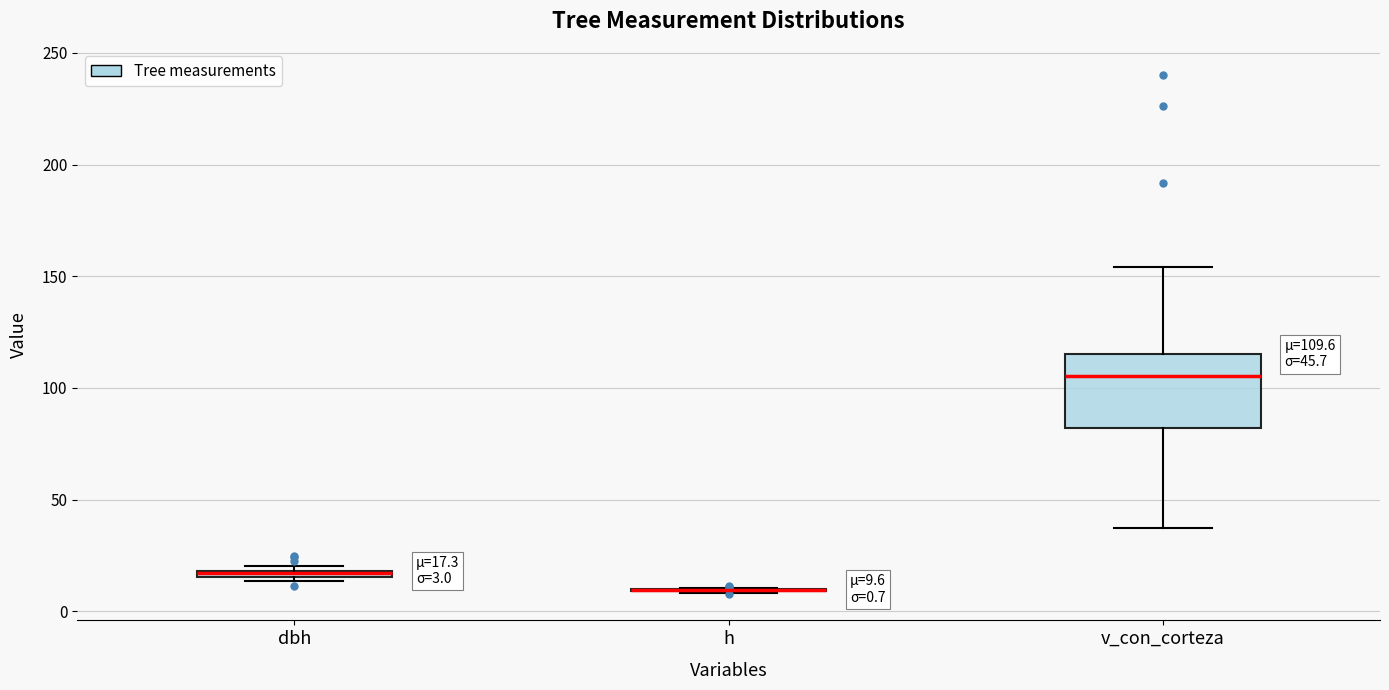

Which box is the tallest, from its lower edge to its upper edge?

v_con_corteza